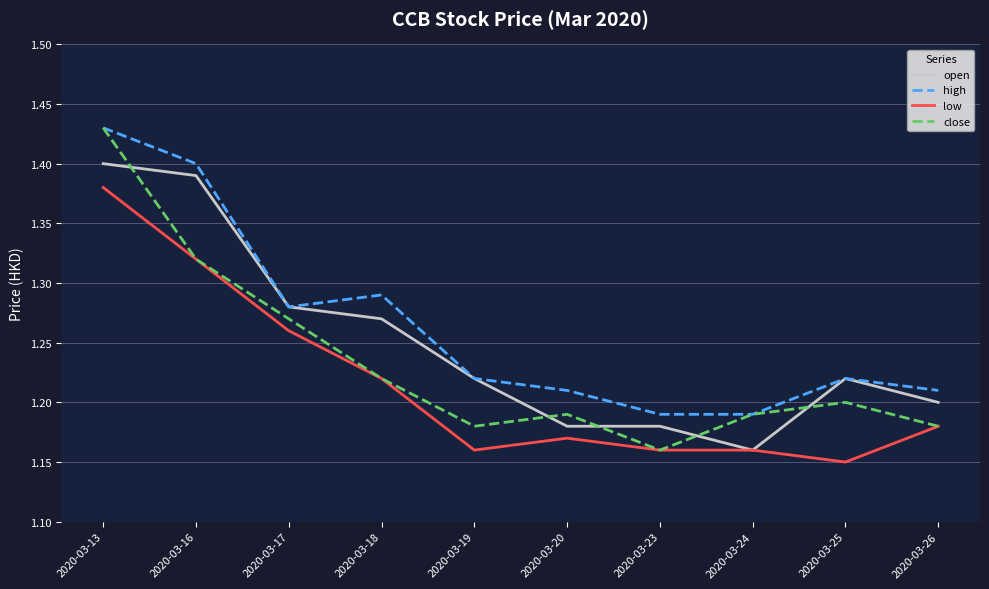

The value of close at 2020-03-24 is 1.2. True or false?

True